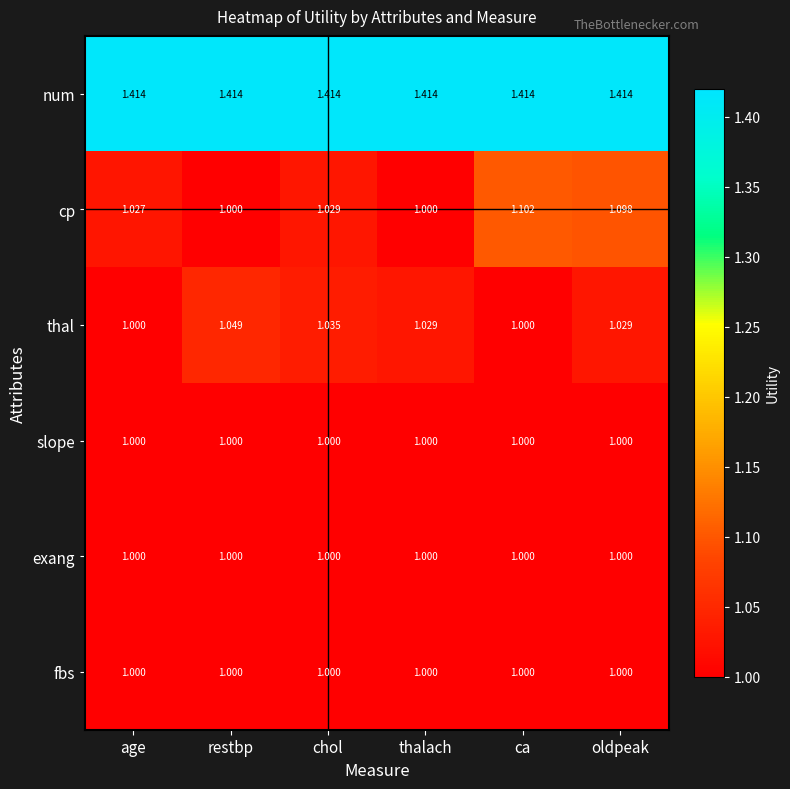

At how many categories does at least one series exceed 1?

6